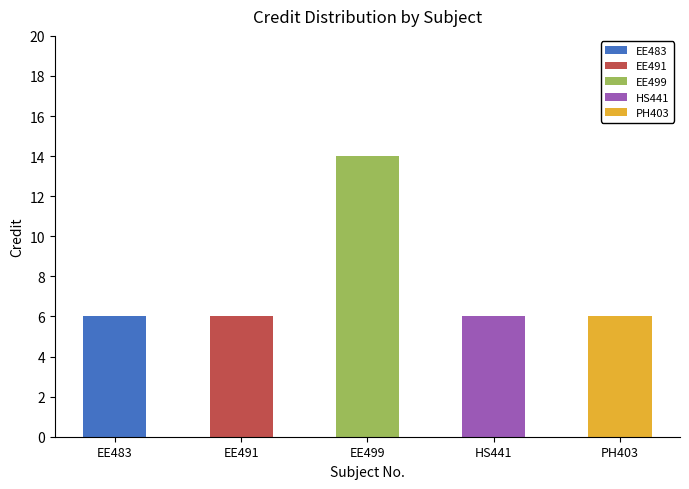

The value at EE483 is 4. True or false?

False